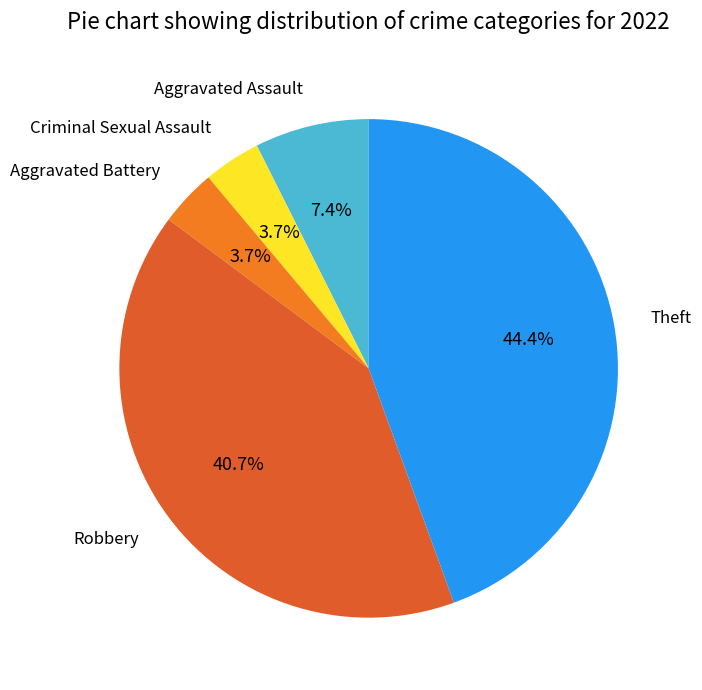

Does any single category account for the majority?

No